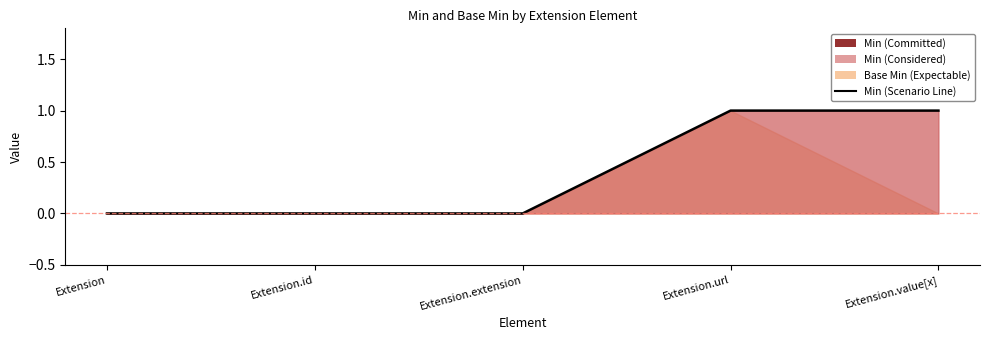

What is the sum of all values?

2